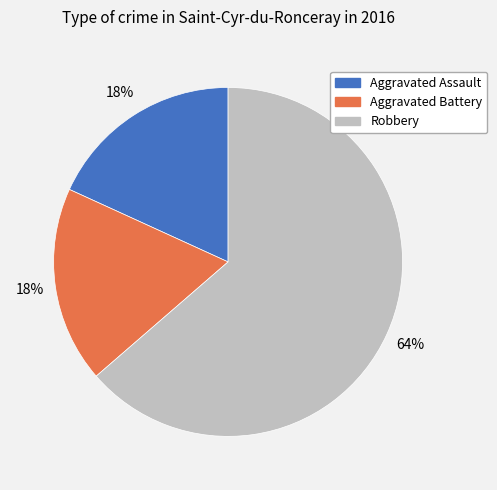

True or false: Robbery accounts for 64% of the total.

True